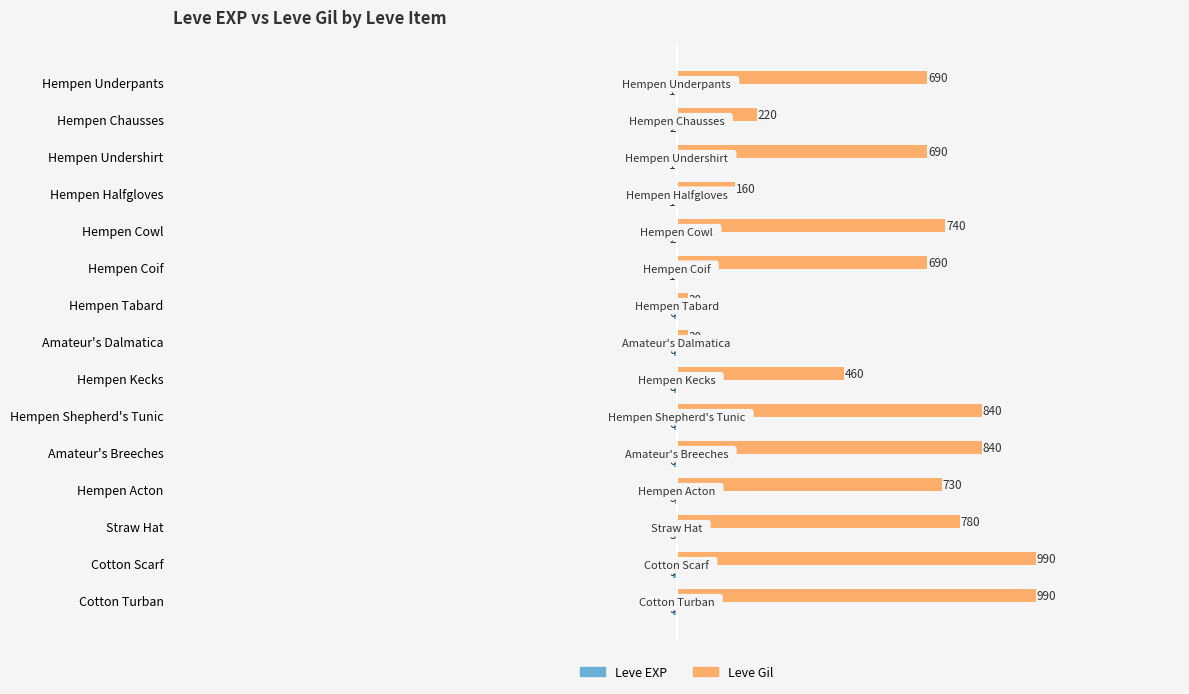

What is the total value across all series at Straw Hat?

777